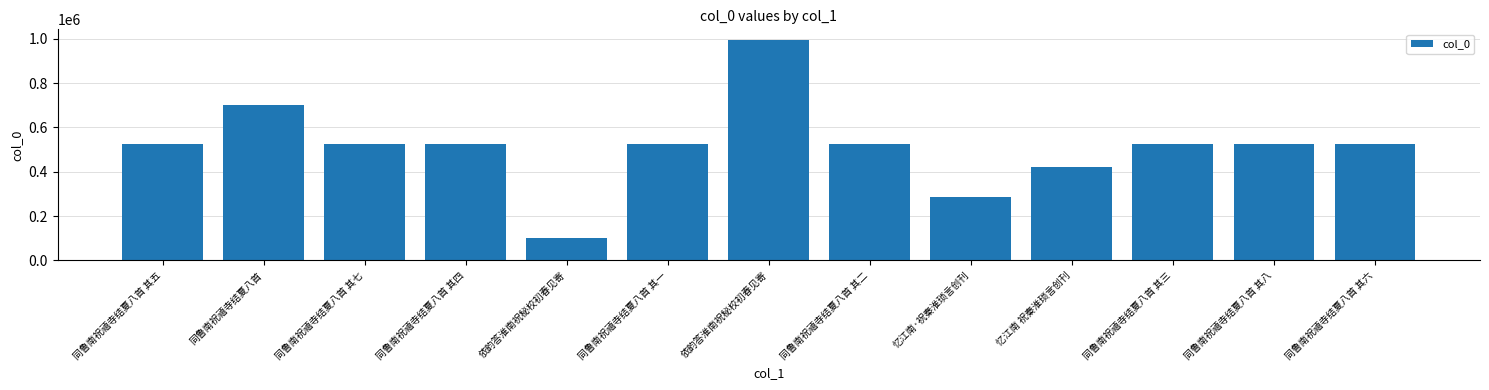

Does the chart contain any negative values?

No